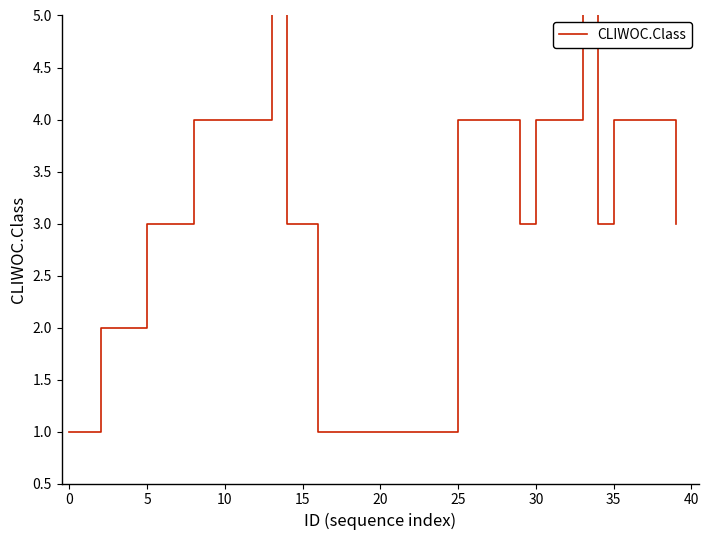

Where is the first local minimum?

29